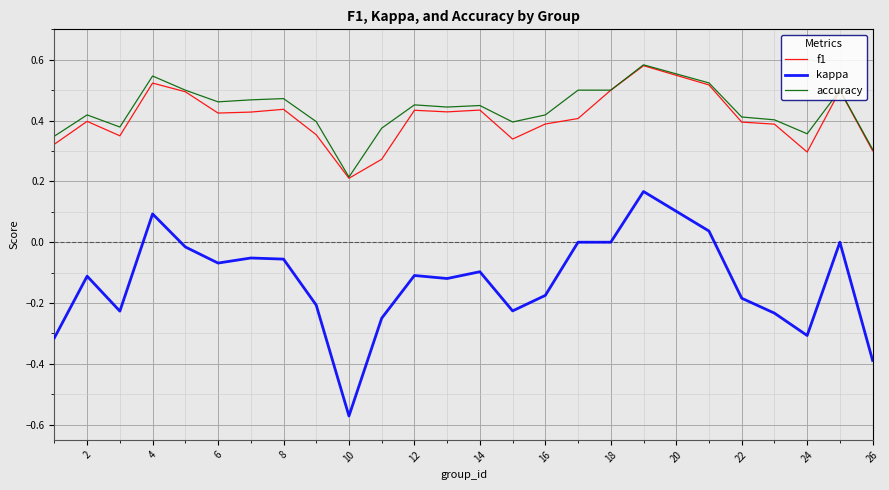

True or false: accuracy has more than 1 points higher than both neighbors.

True